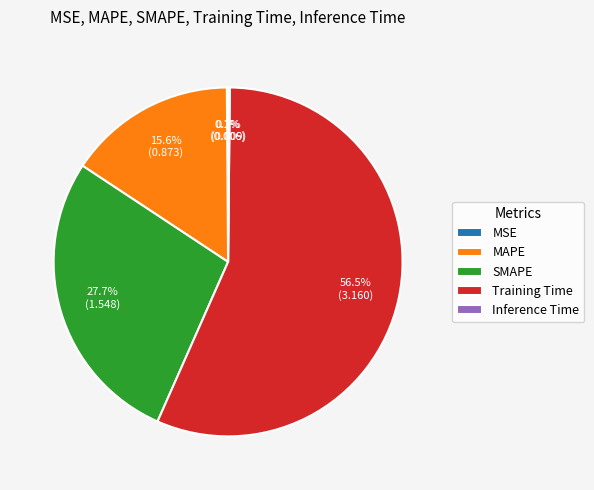

What portion of the pie excludes SMAPE?

72.3%